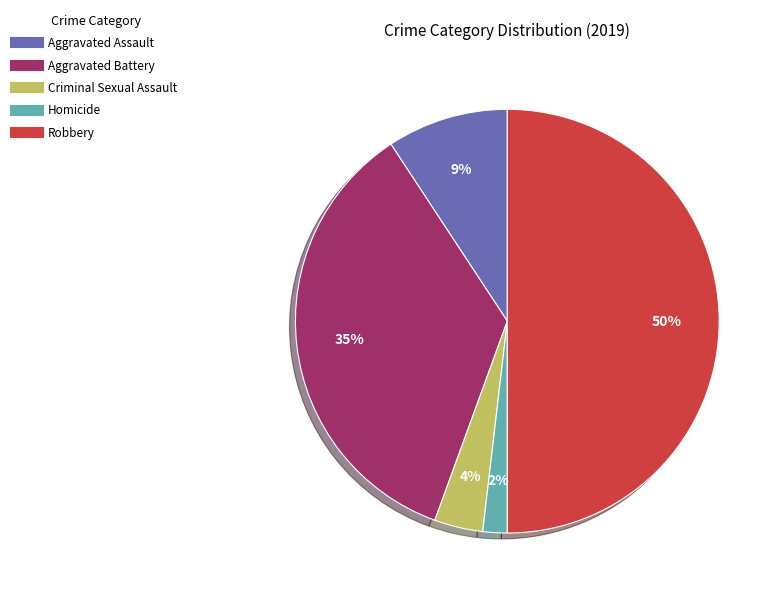

Which slice is the largest?

Robbery